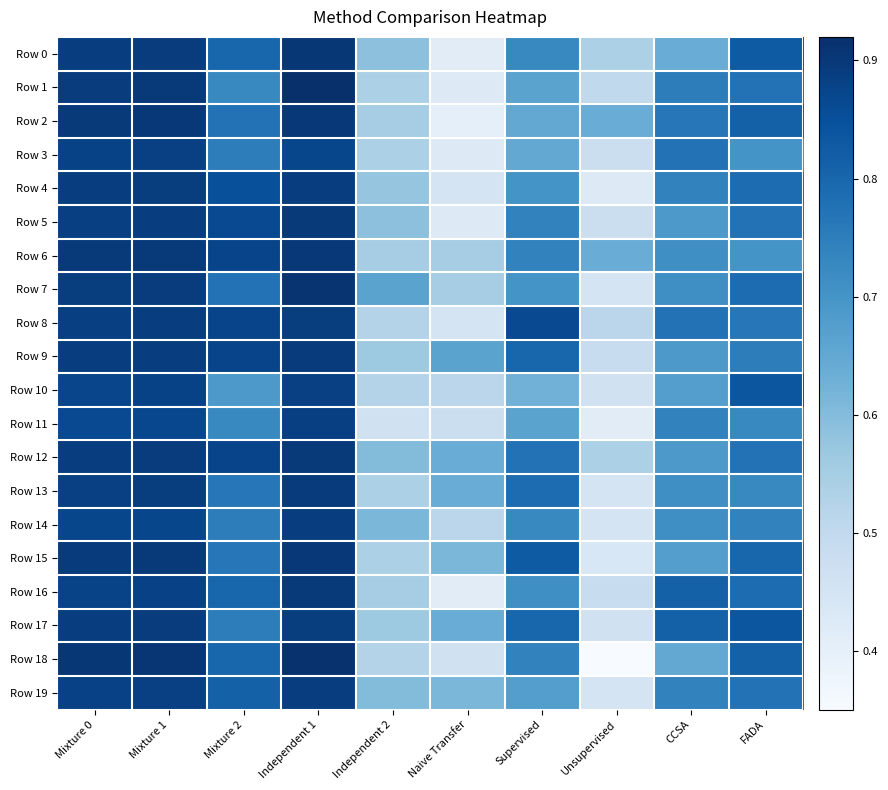

List the series in order of their peak value, lowest first.

Row 3, Row 10, Row 11, Row 19, Row 14, Row 4, Row 8, Row 17, Row 13, Row 9, Row 12, Row 16, Row 5, Row 2, Row 15, Row 6, Row 0, Row 7, Row 18, Row 1